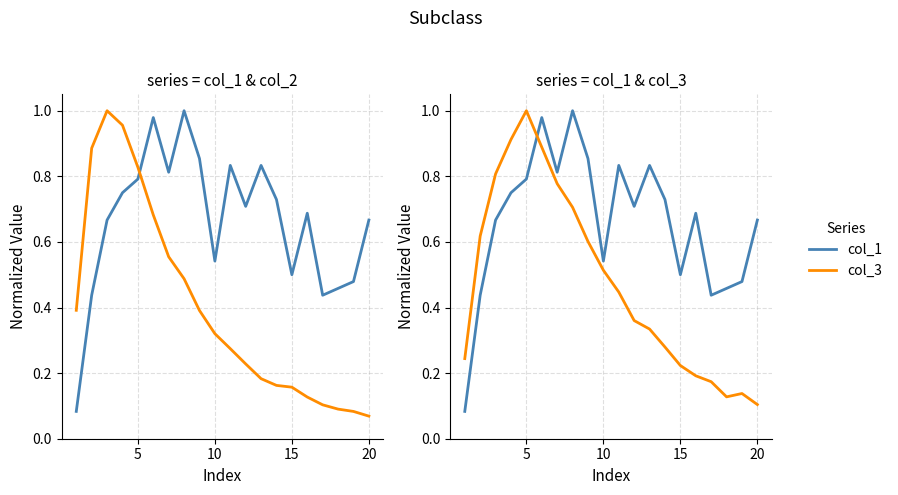

Reading left to right, list all the values displayed in this chart.

col_1: 0.1	0.4	0.7	0.8	0.8	1.0	0.8	1.0	0.9	0.5	0.8	0.7	0.8	0.7	0.5	0.7	0.4	0.5	0.5	0.7
col_2: 0.4	0.9	1.0	1.0	0.8	0.7	0.6	0.5	0.4	0.3	0.3	0.2	0.2	0.2	0.2	0.1	0.1	0.1	0.1	0.1
col_3: 0.2	0.6	0.8	0.9	1.0	0.9	0.8	0.7	0.6	0.5	0.4	0.4	0.3	0.3	0.2	0.2	0.2	0.1	0.1	0.1